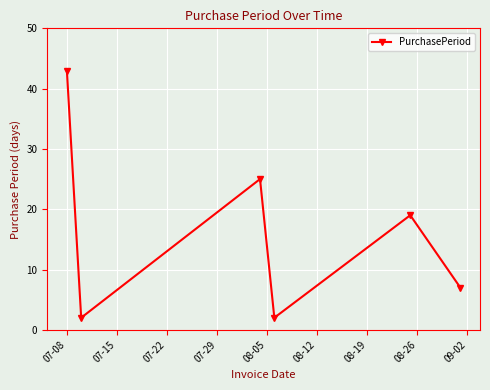

What is the average value?

16